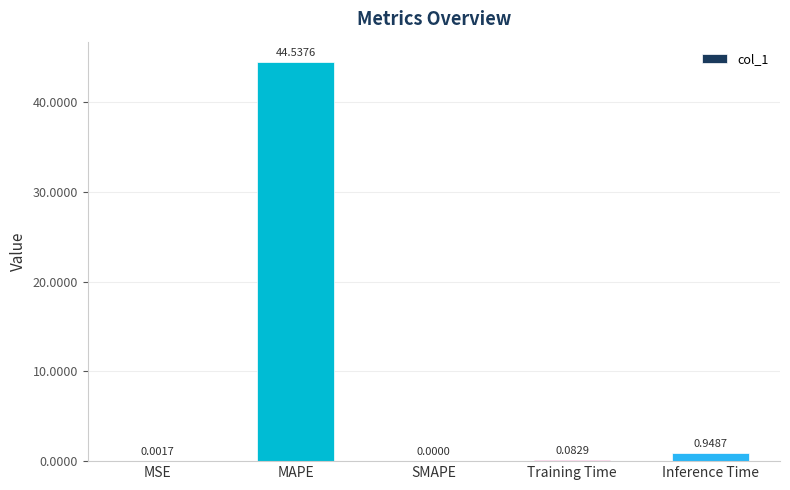

What is the sum of the values at Inference Time and Training Time?

1.0